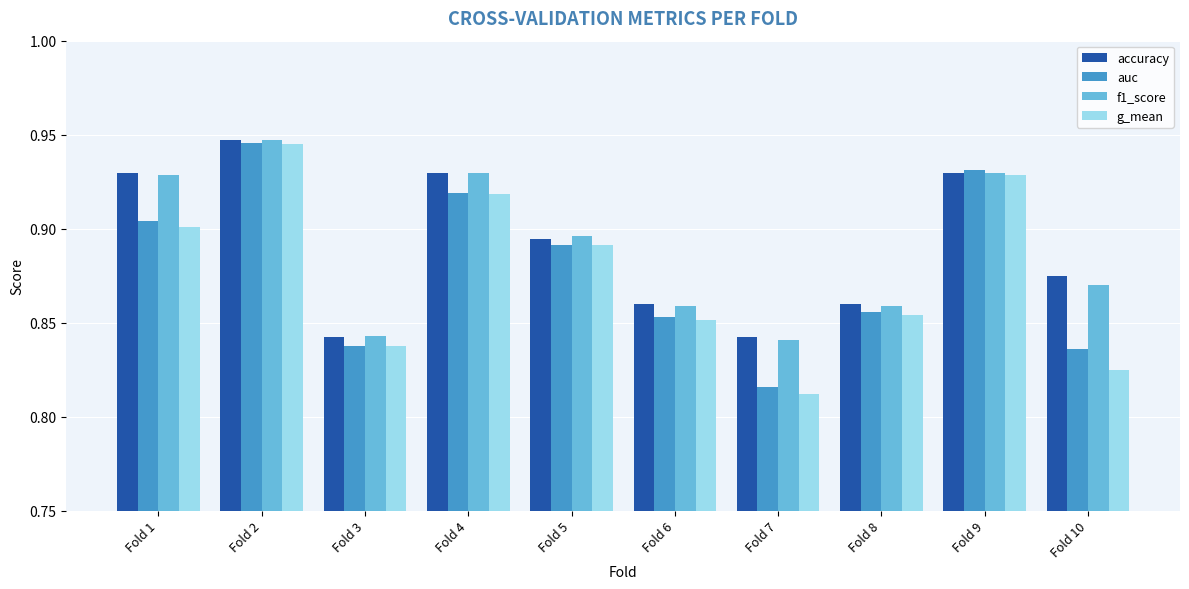

At which category does the chart reach its peak across all series?

Fold 2